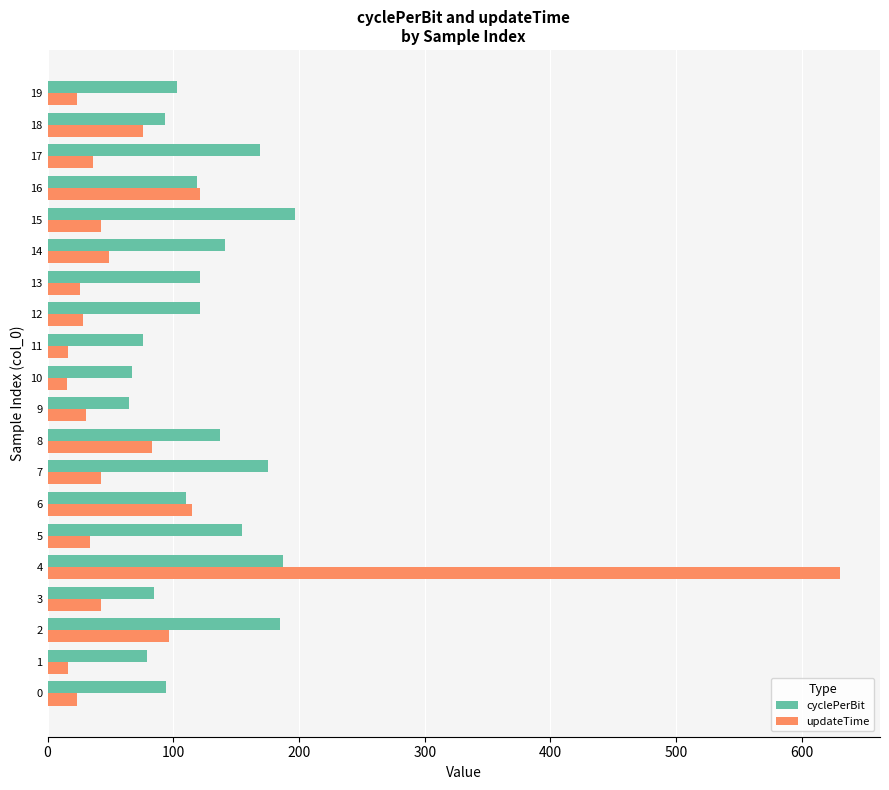

Rank the series by their average value, from lowest to highest.

updateTime, cyclePerBit